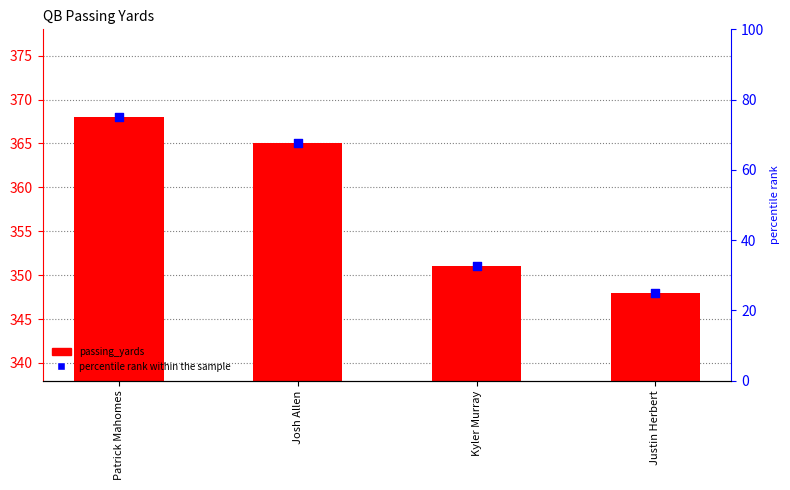

At which category is the sum across all series the highest?

Patrick Mahomes